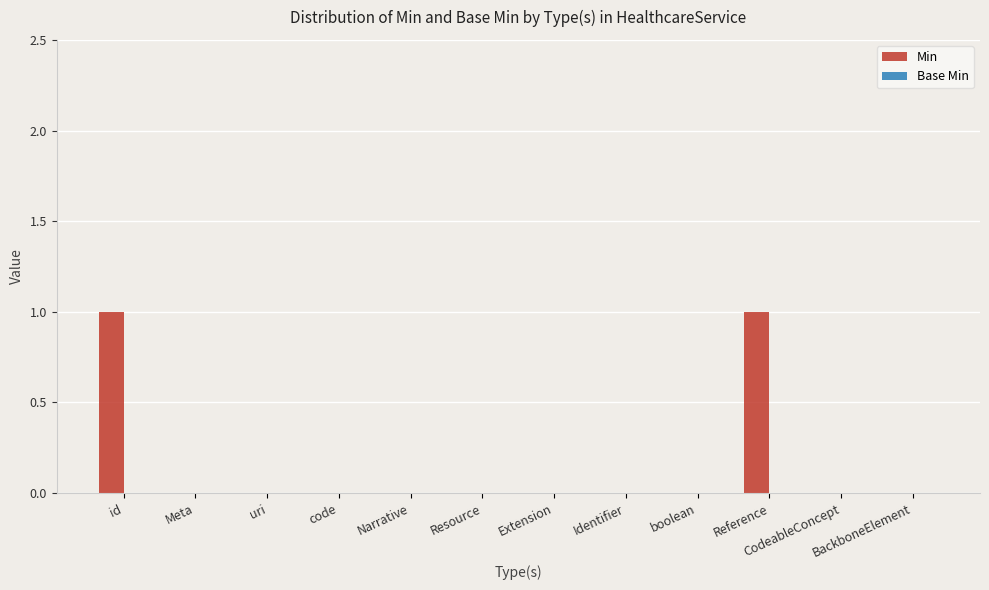

Is it true that the value at Resource is 0?

True